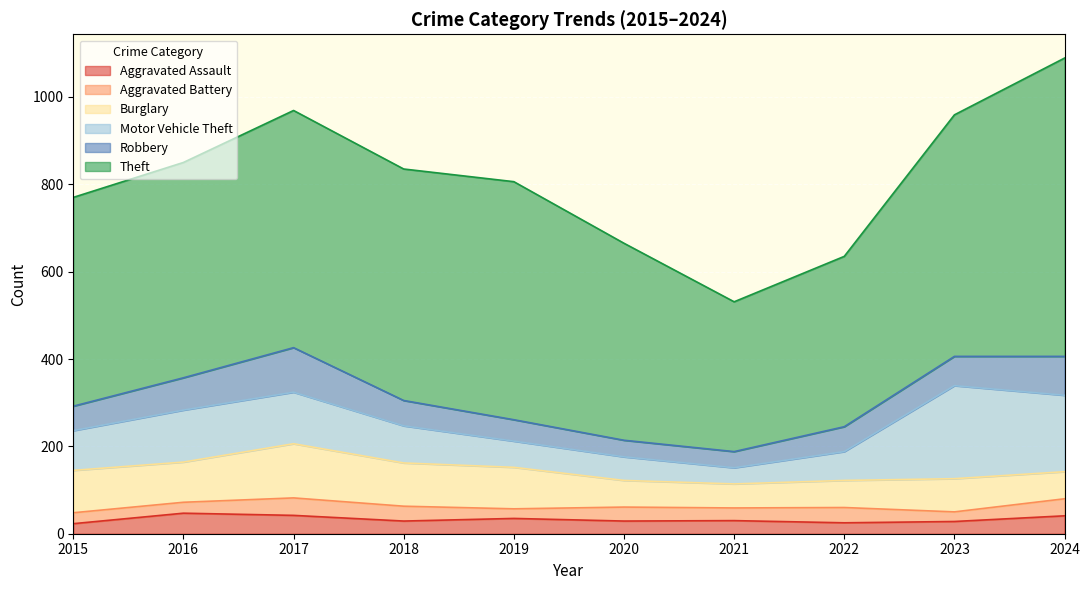

Is it true that Robbery equals 18 at 2023?

False